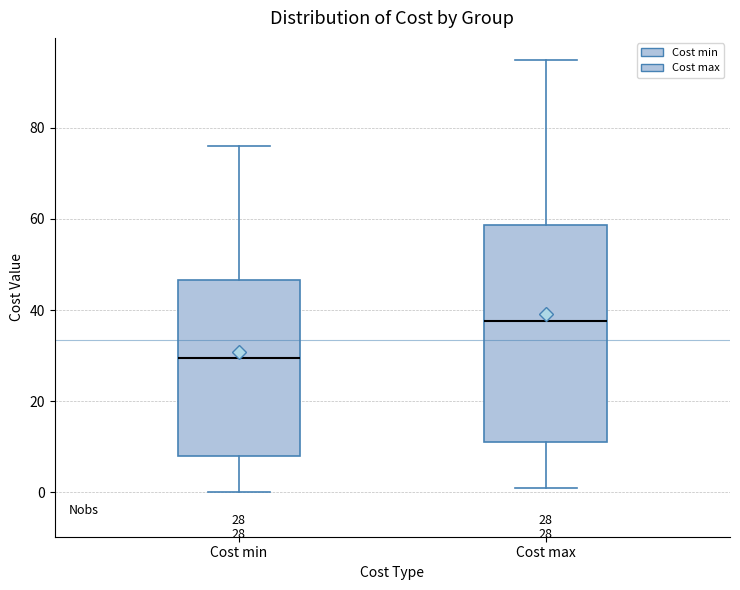

Comparing the boxes themselves (not the whiskers), which one is the tallest?

Cost max